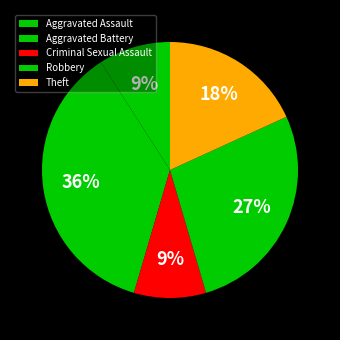

Which category has the smallest portion of the pie?

Aggravated Assault